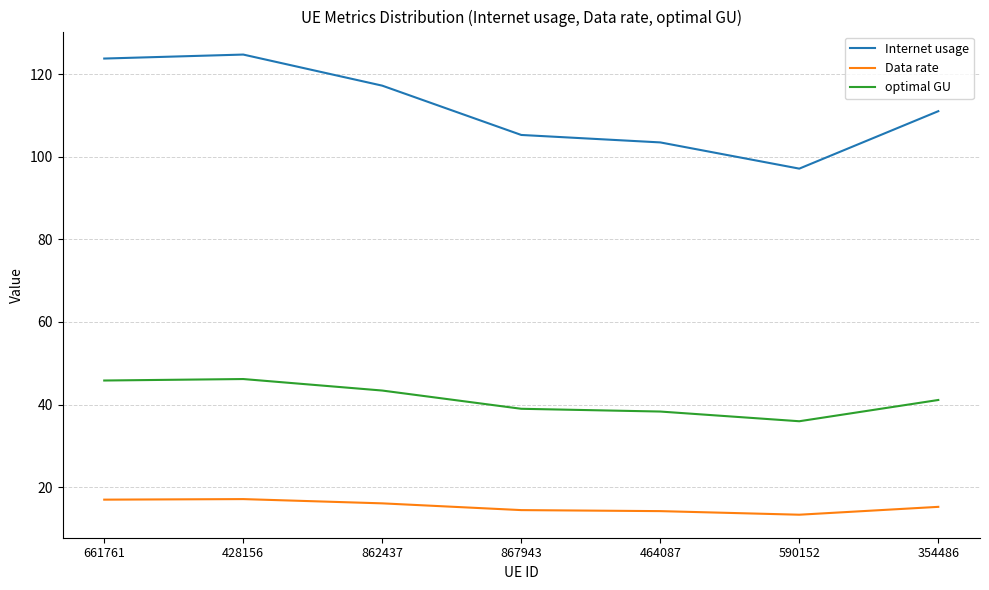

The Data rate series shows 6.2 at 590152. True or false?

False